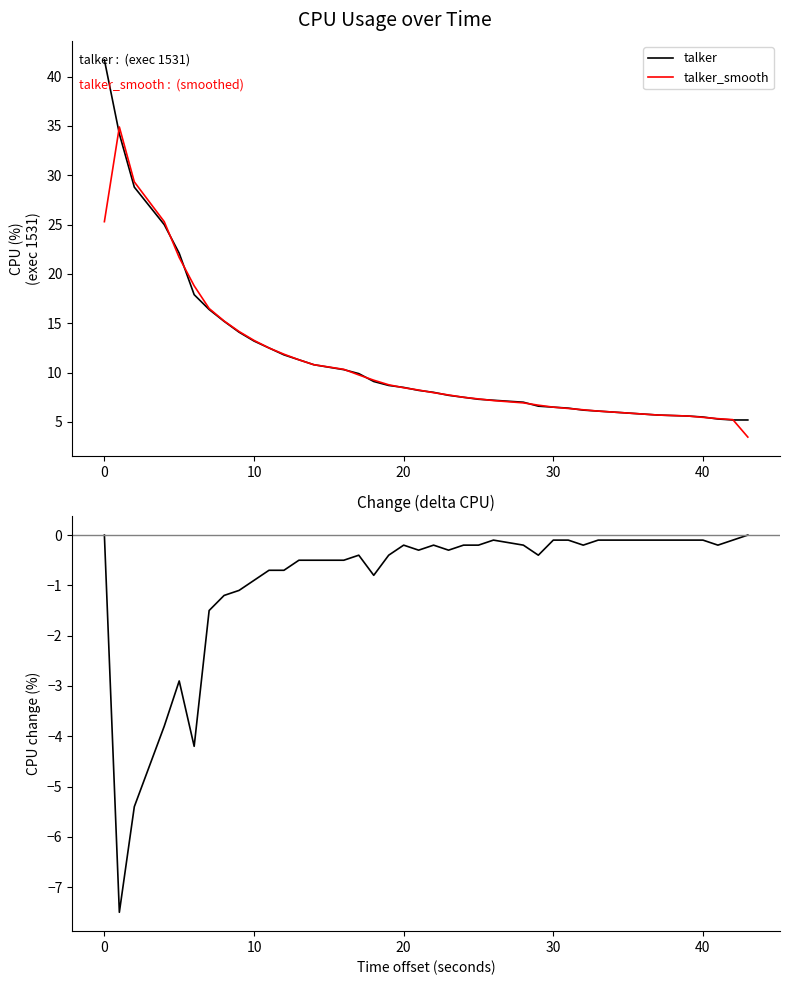

What is the maximum value for talker_smooth?

34.9